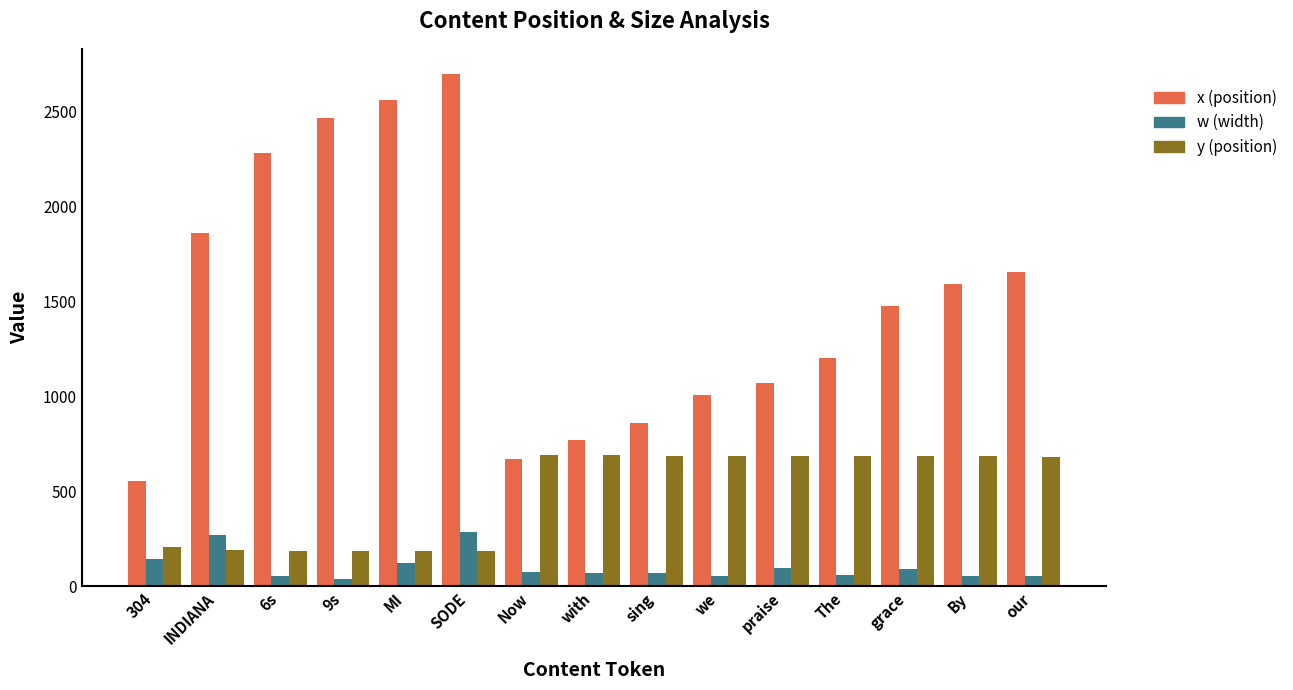

At which category is the sum across all series the highest?

SODE